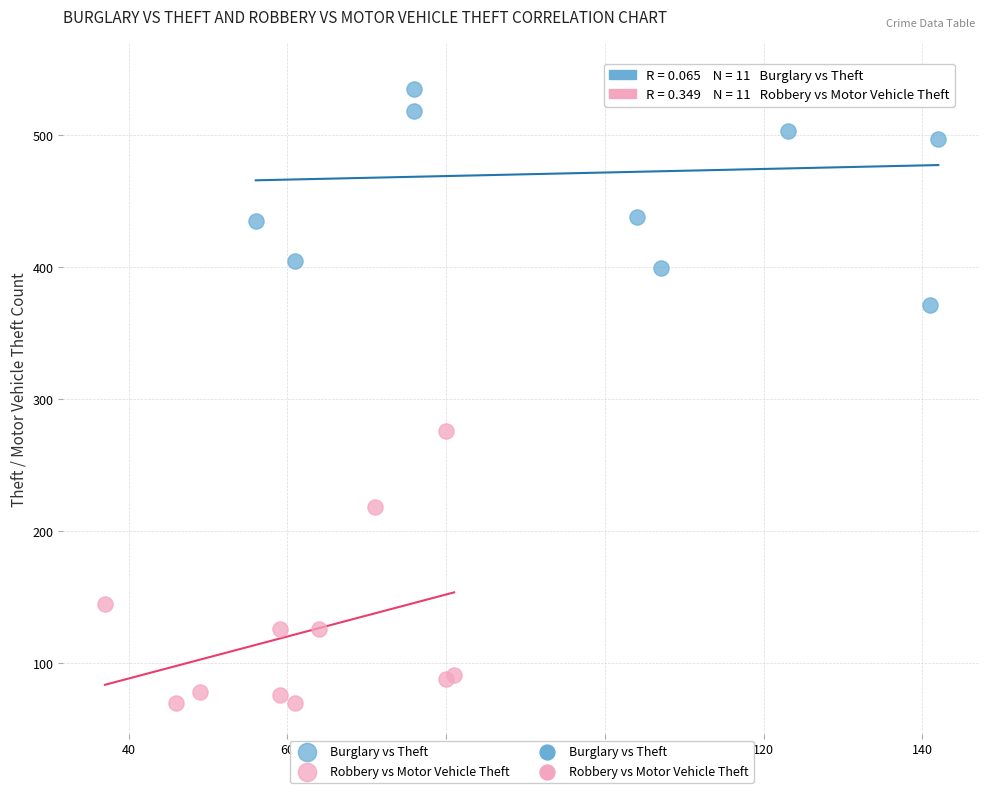

Which series has the widest spread of Y values?

Robbery vs Motor Vehicle Theft